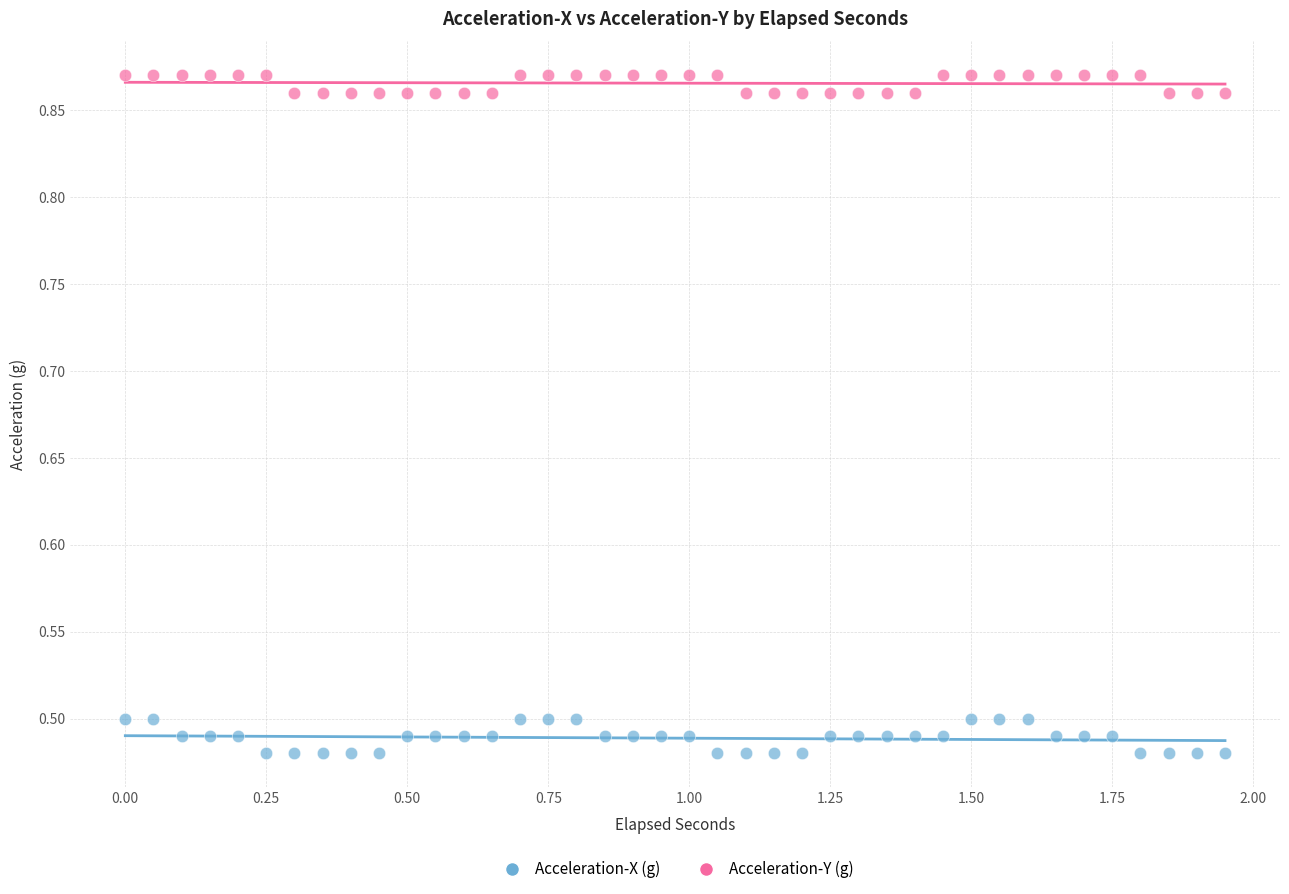

Across all data points, what is the range of X values (max minus min)?

1.9